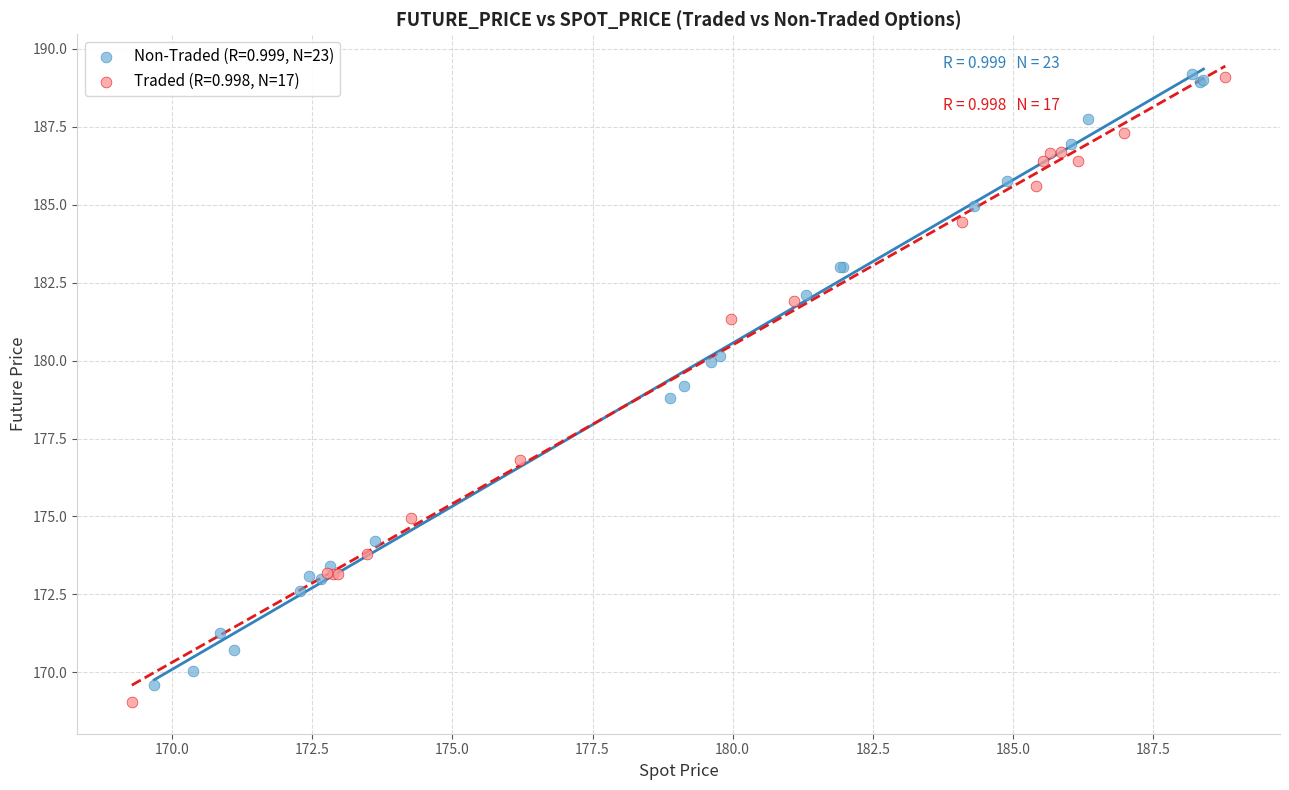

Which series contains the lowest Y value?

Traded (R=0.998, N=17)